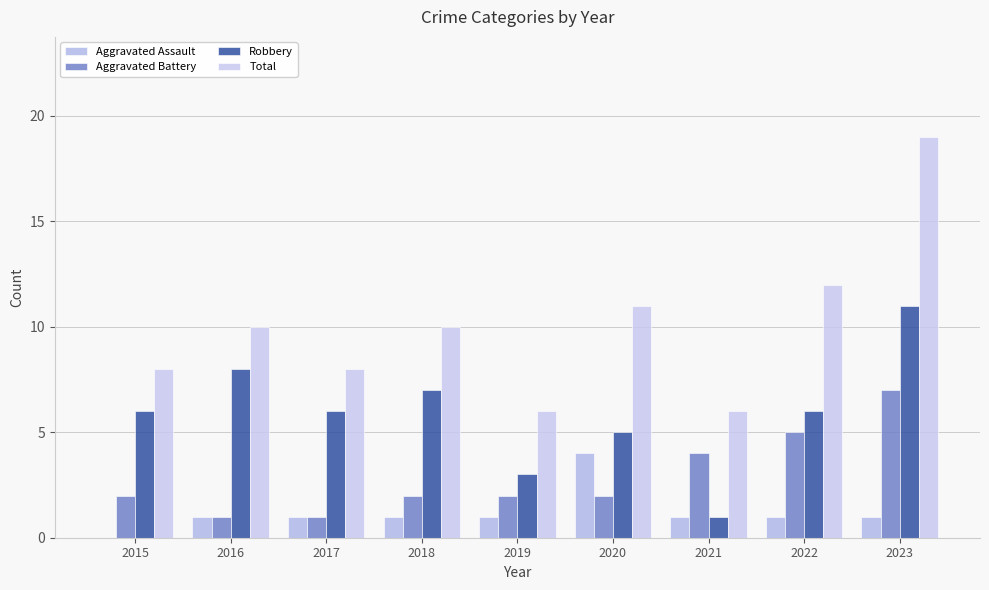

Which series has the largest range (max minus min)?

Total